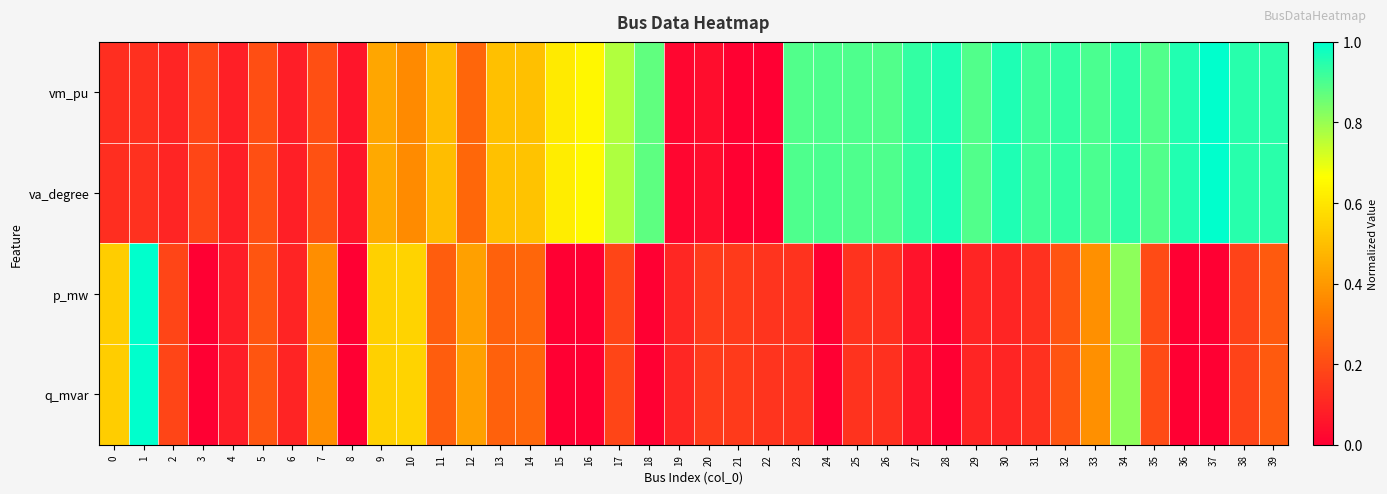

Which series has the largest range (max minus min)?

vm_pu